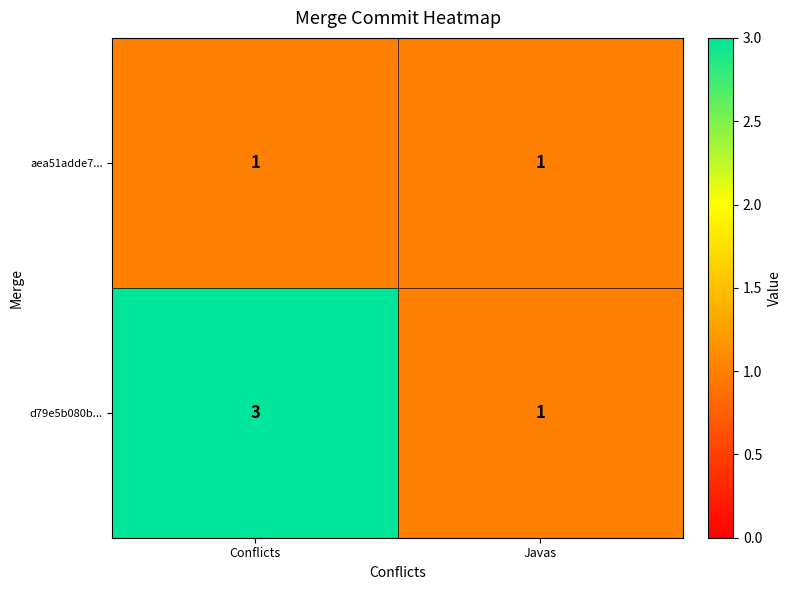

What is the maximum value shown in the chart?

3